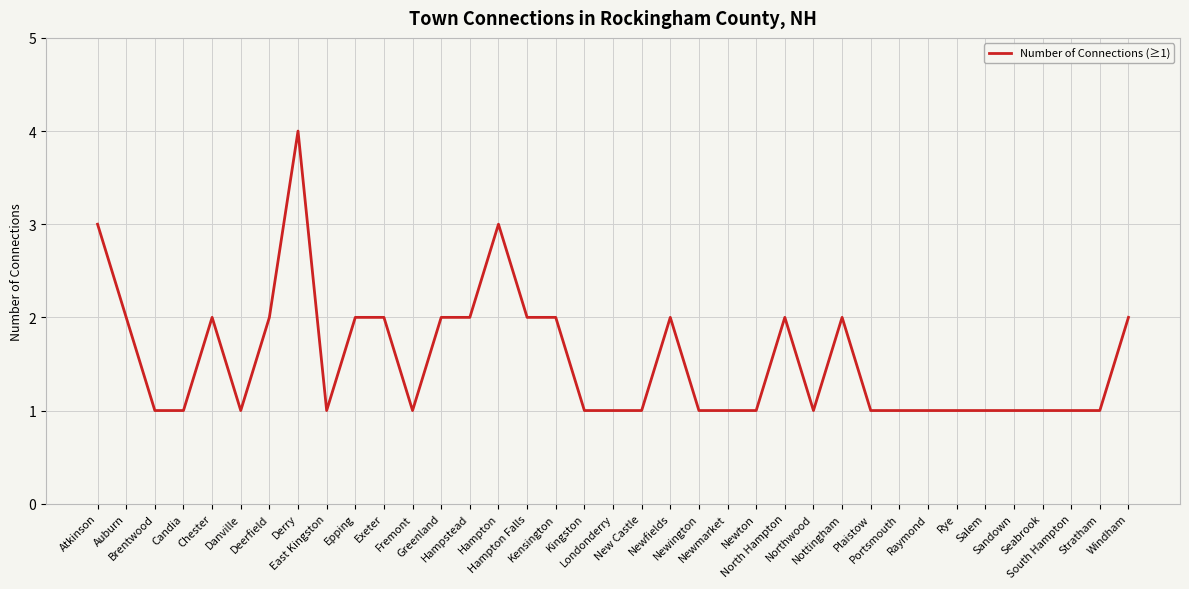

Reading left to right, what are all the values shown in this chart?

Atkinson=3	Auburn=2	Brentwood=1	Candia=1	Chester=2	Danville=1	Deerfield=2	Derry=4	East Kingston=1	Epping=2	Exeter=2	Fremont=1	Greenland=2	Hampstead=2	Hampton=3	Hampton Falls=2	Kensington=2	Kingston=1	Londonderry=1	New Castle=1	Newfields=2	Newington=1	Newmarket=1	Newton=1	North Hampton=2	Northwood=1	Nottingham=2	Plaistow=1	Portsmouth=1	Raymond=1	Rye=1	Salem=1	Sandown=1	Seabrook=1	South Hampton=1	Stratham=1	Windham=2